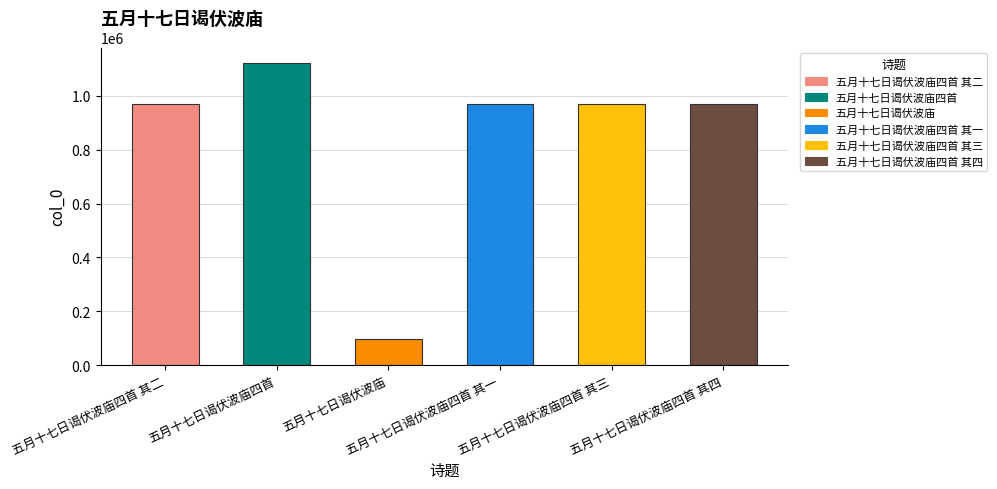

What is the value of the 6th bar from the left?

970993